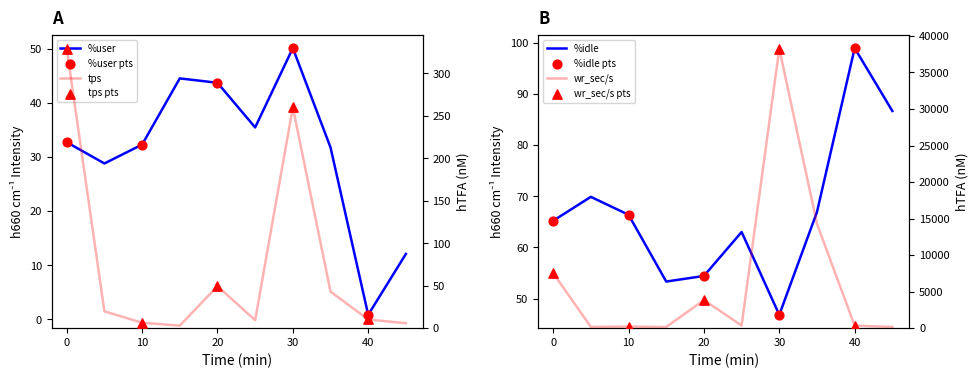

What are all the series names shown in the legend?

%user, %idle, tps, wr_sec/s